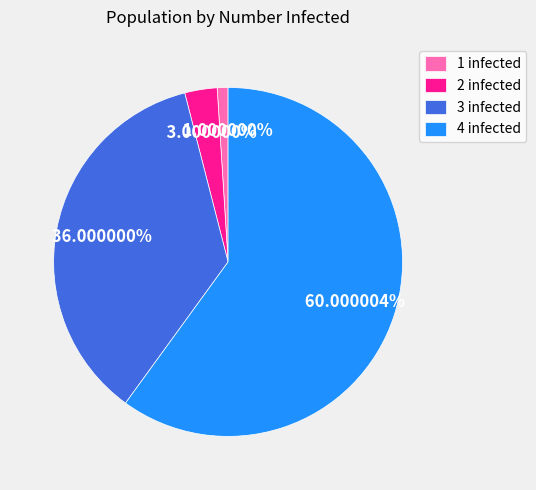

What percentage is the 2 infected slice, to the nearest percent?

3%